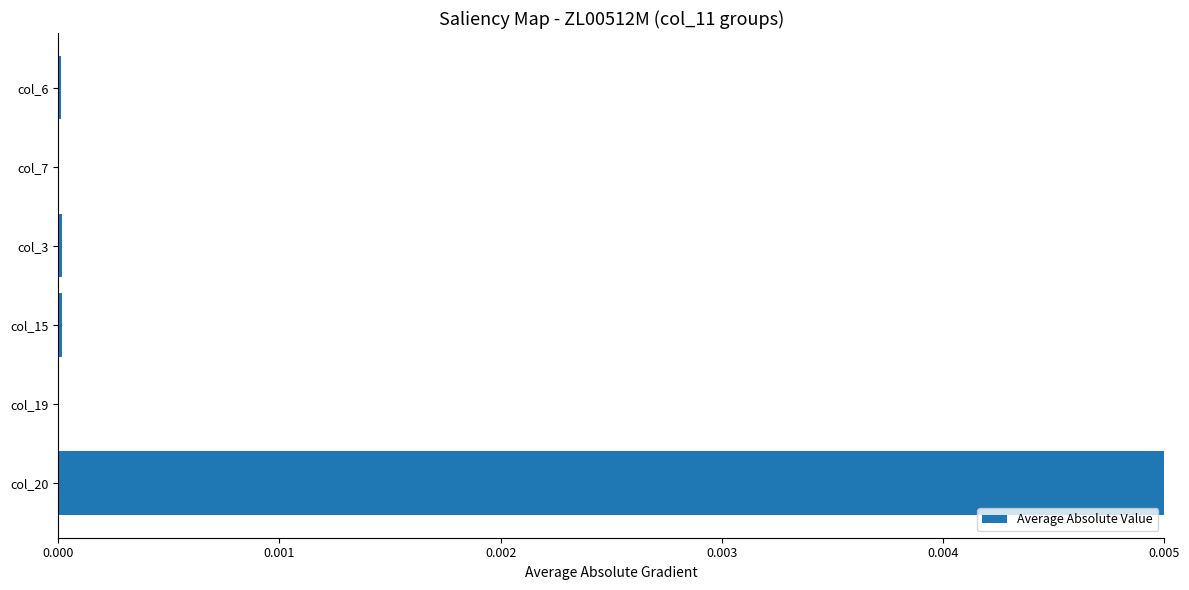

At which category does the chart reach its peak across all series?

col_20